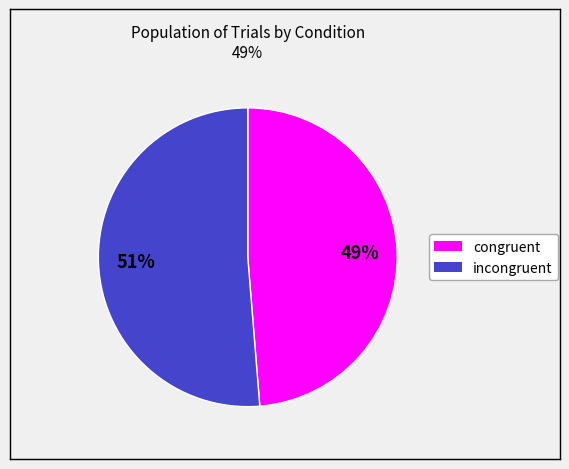

To the nearest percent, what is the combined percentage of incongruent and congruent?

100%